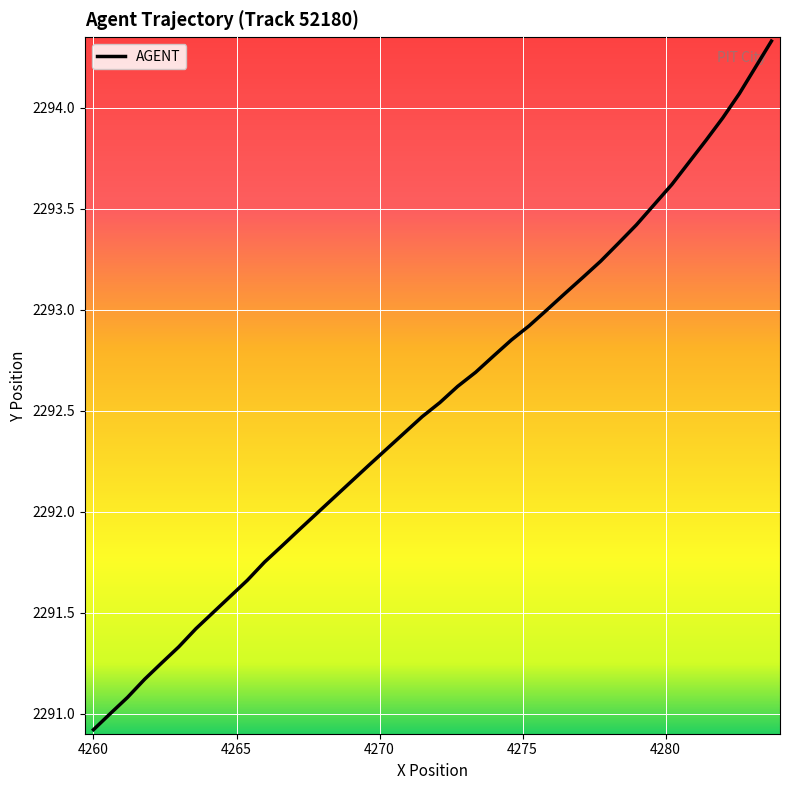

What is the difference between the maximum and minimum values?

3.4